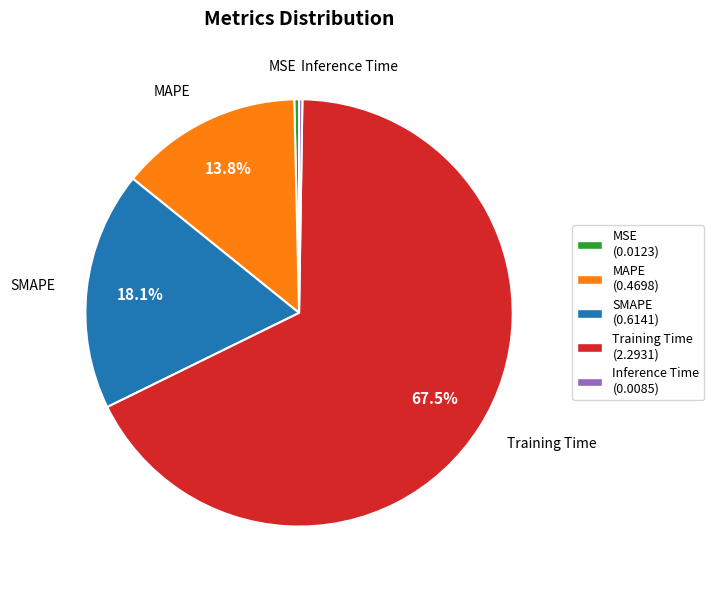

What percentage is NOT represented by SMAPE?

81.9%